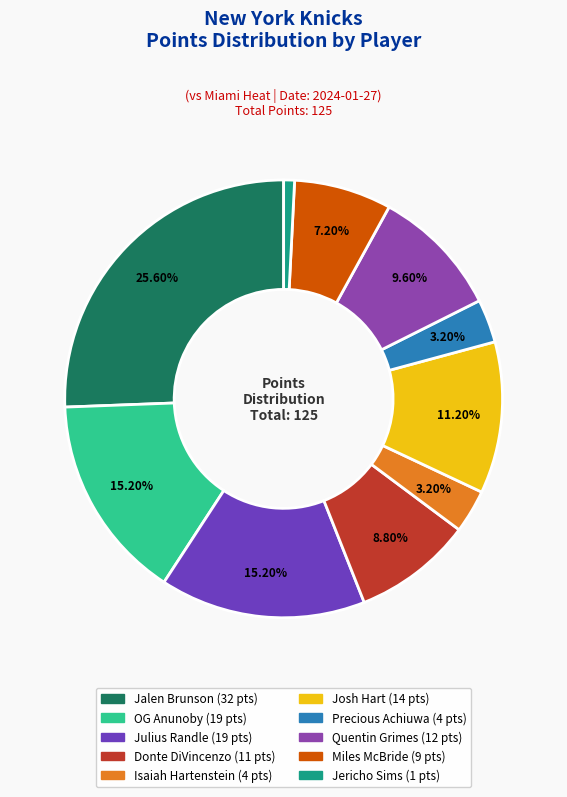

How many slices are in this pie chart?

10